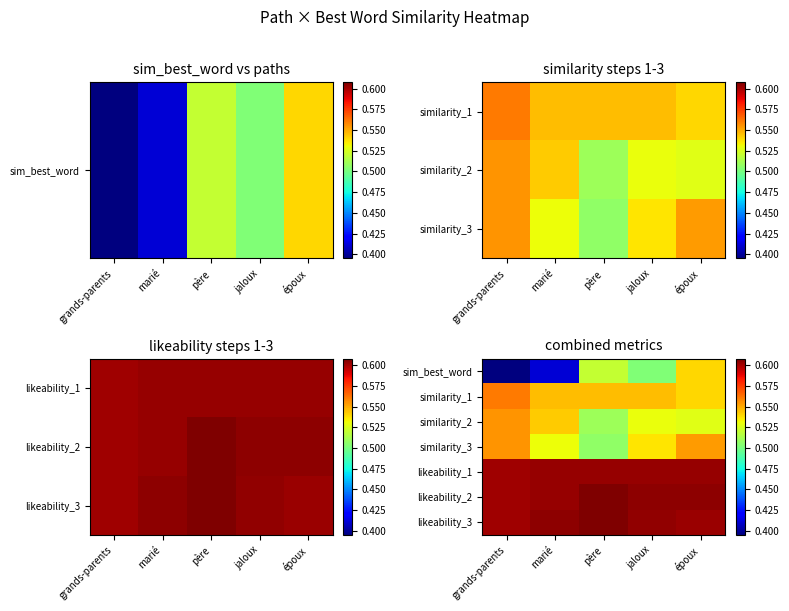

What is the sum of the likeability_1 values at jaloux and grands-parents?

1.2